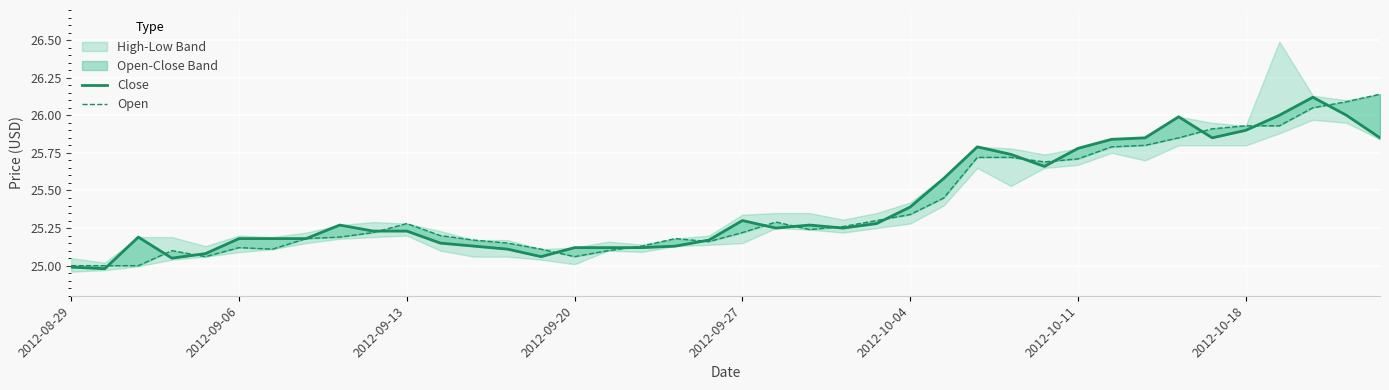

List the labels in order of Close value, largest first.

37, 36, 38, 33, 35, 32, 34, 39, 31, 27, 30, 28, 29, 26, 25, 20, 24, 8, 22, 21, 23, 9, 10, 2012-09-13, 2012-10-04, 2012-10-11, 2012-10-18, 19, 11, 12, 18, 15, 16, 17, 13, 2012-09-27, 14, 2012-09-20, 2012-08-29, 2012-09-06